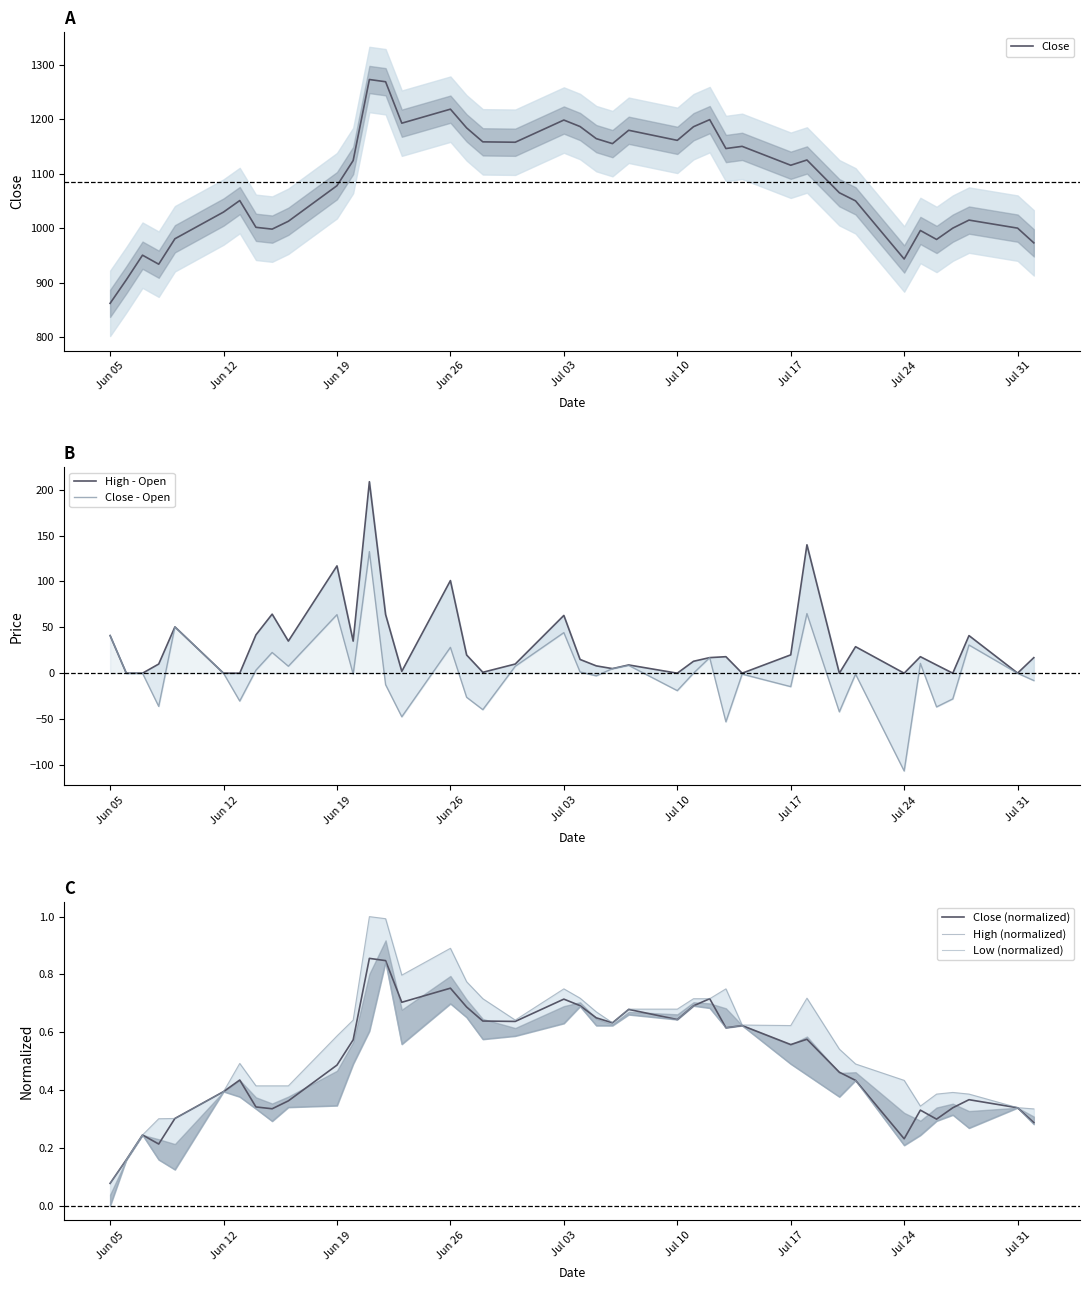

Is it true that Close (normalized) equals 0.7 at Jul 17?

False